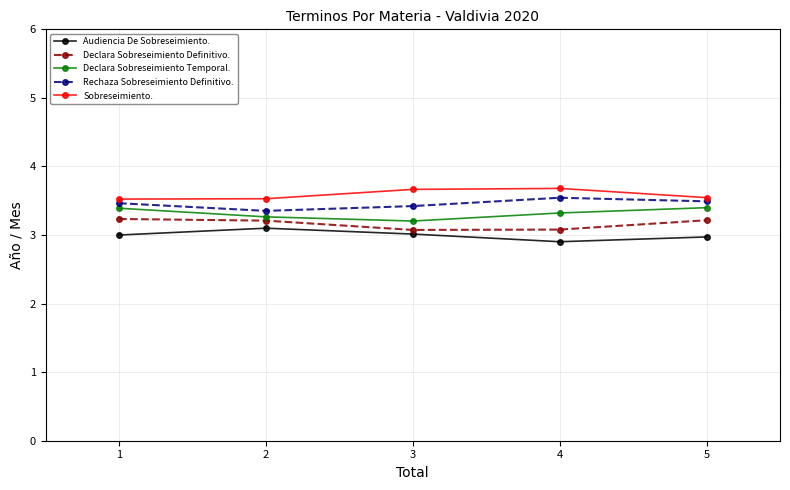

What is the sum of all Rechaza Sobreseimiento Definitivo. values?

17.3